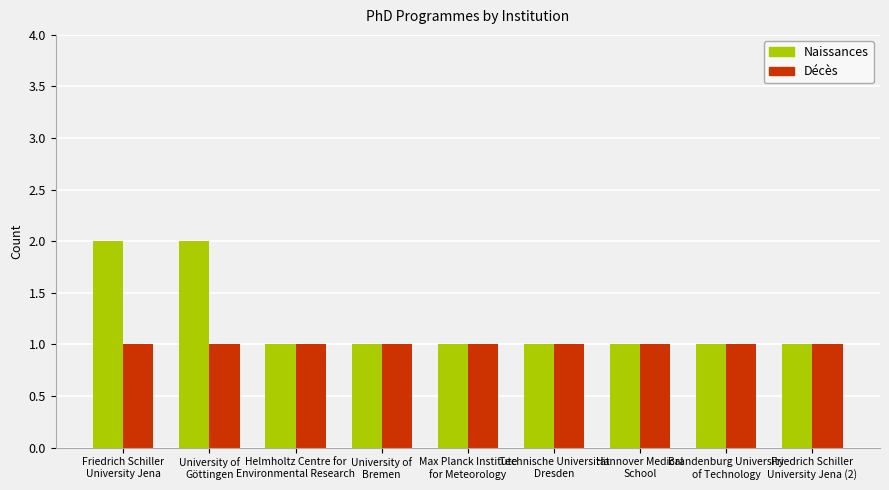

At Friedrich Schiller
University Jena, list the series in order from largest to smallest.

Naissances, Décès